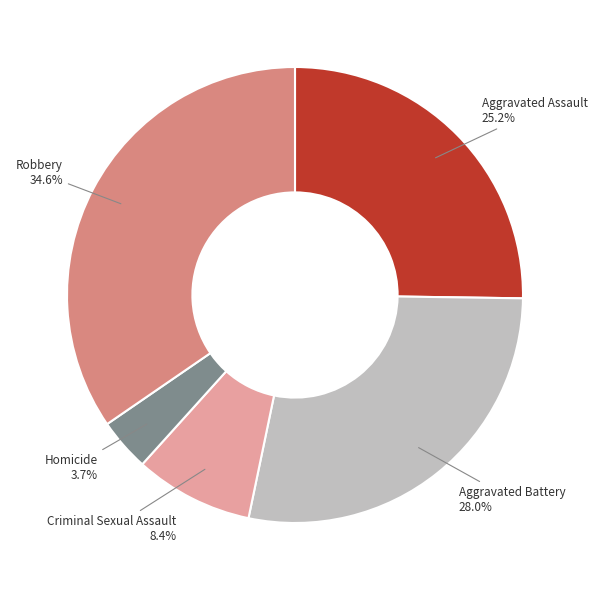

Is there any slice that represents more than half of the pie?

No